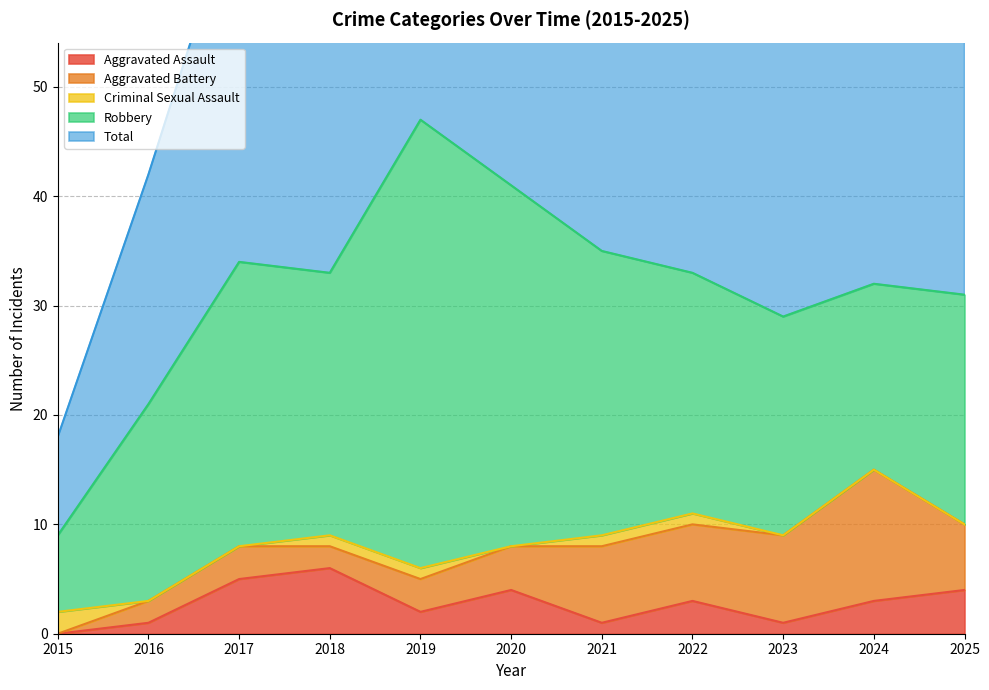

How many interior local valleys does the Aggravated Assault series have?

3